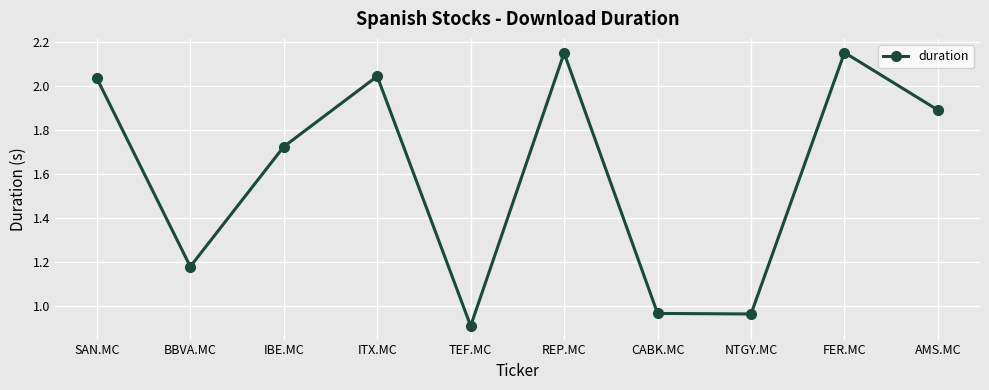

At which label does the data first exceed 1?

SAN.MC